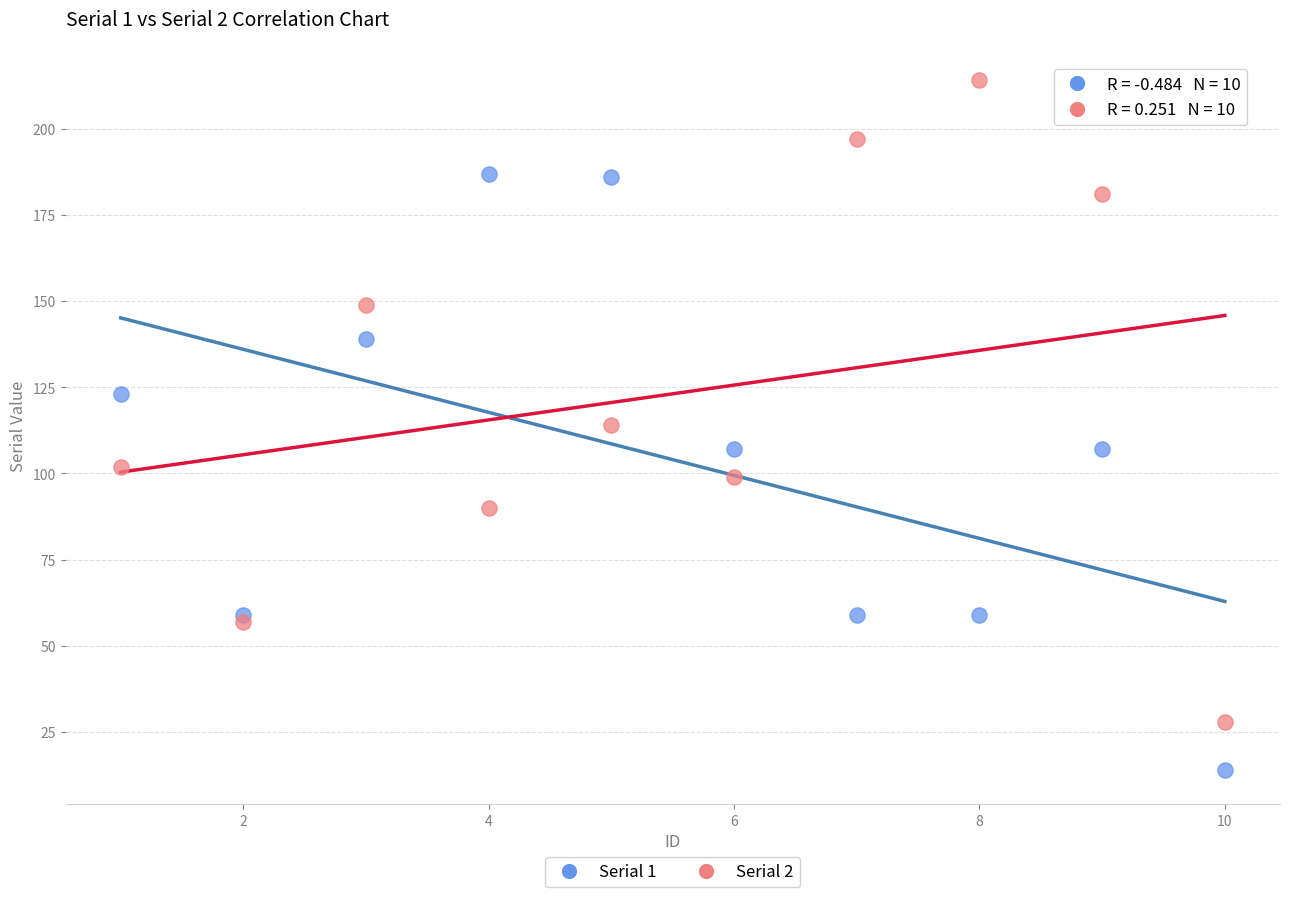

What is the X range (max minus min) for the scatter plot?

9